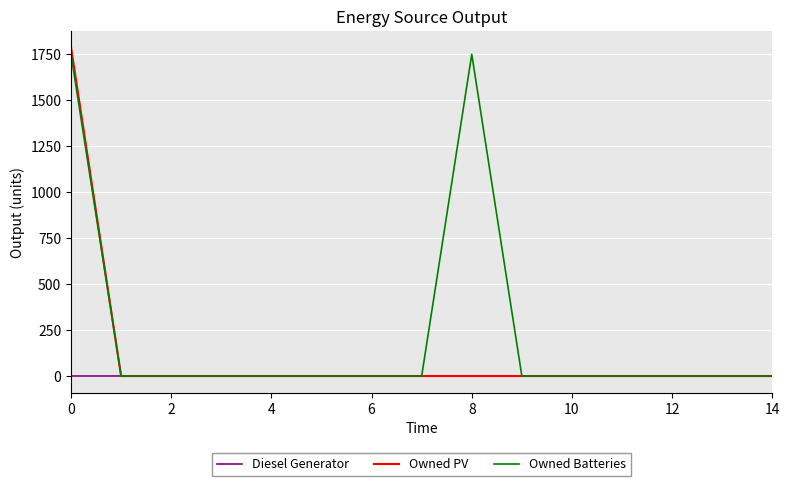

Reading right to left, list all the values displayed in this chart.

Diesel Generator: 0	0	0	0	0	0	0	0	0	0	0	0	0	0	0
Owned PV: 0	0	0	0	0	0	0	0	0	0	0	0	0	0	1787
Owned Batteries: 0	0	0	0	0	0	1749	0	0	0	0	0	0	0	1749